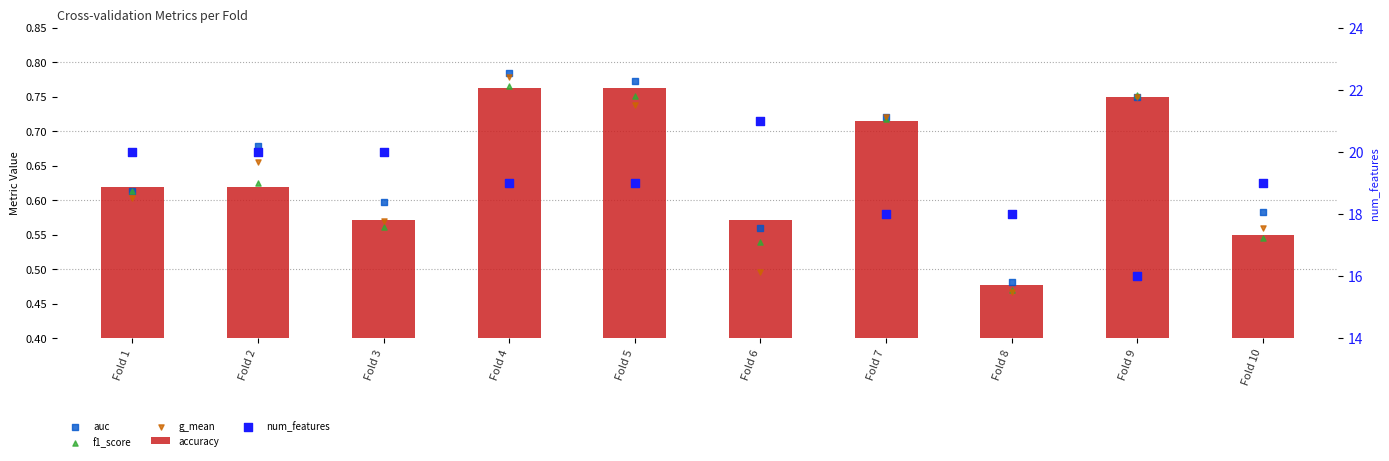

Which series contains the lowest Y value?

g_mean